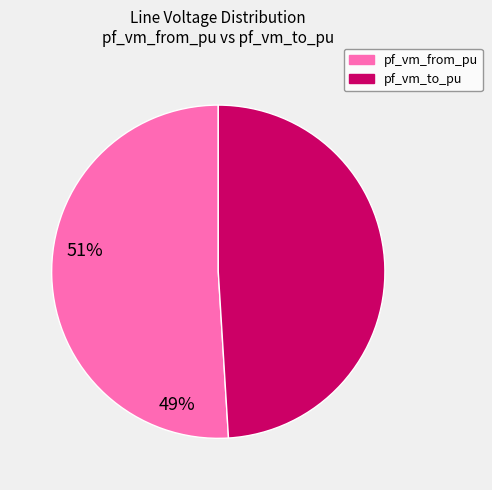

Is there a majority slice in this chart?

Yes